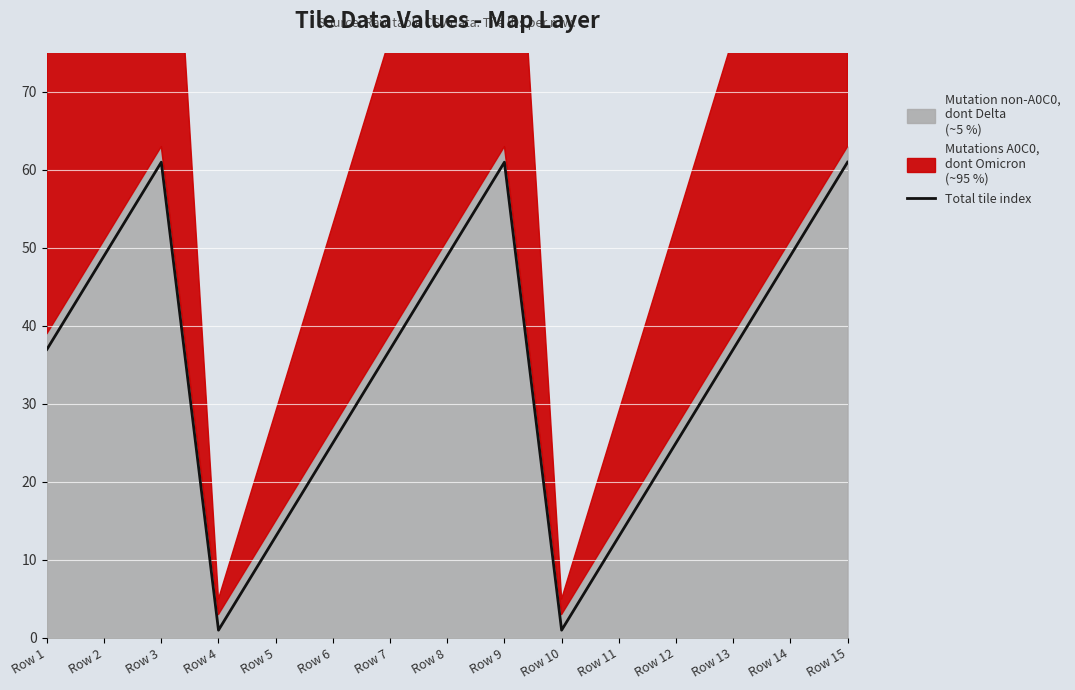

Rank the categories by value from highest to lowest.

Row 3, Row 9, Row 15, Row 2, Row 8, Row 14, Row 1, Row 7, Row 13, Row 6, Row 12, Row 5, Row 11, Row 4, Row 10